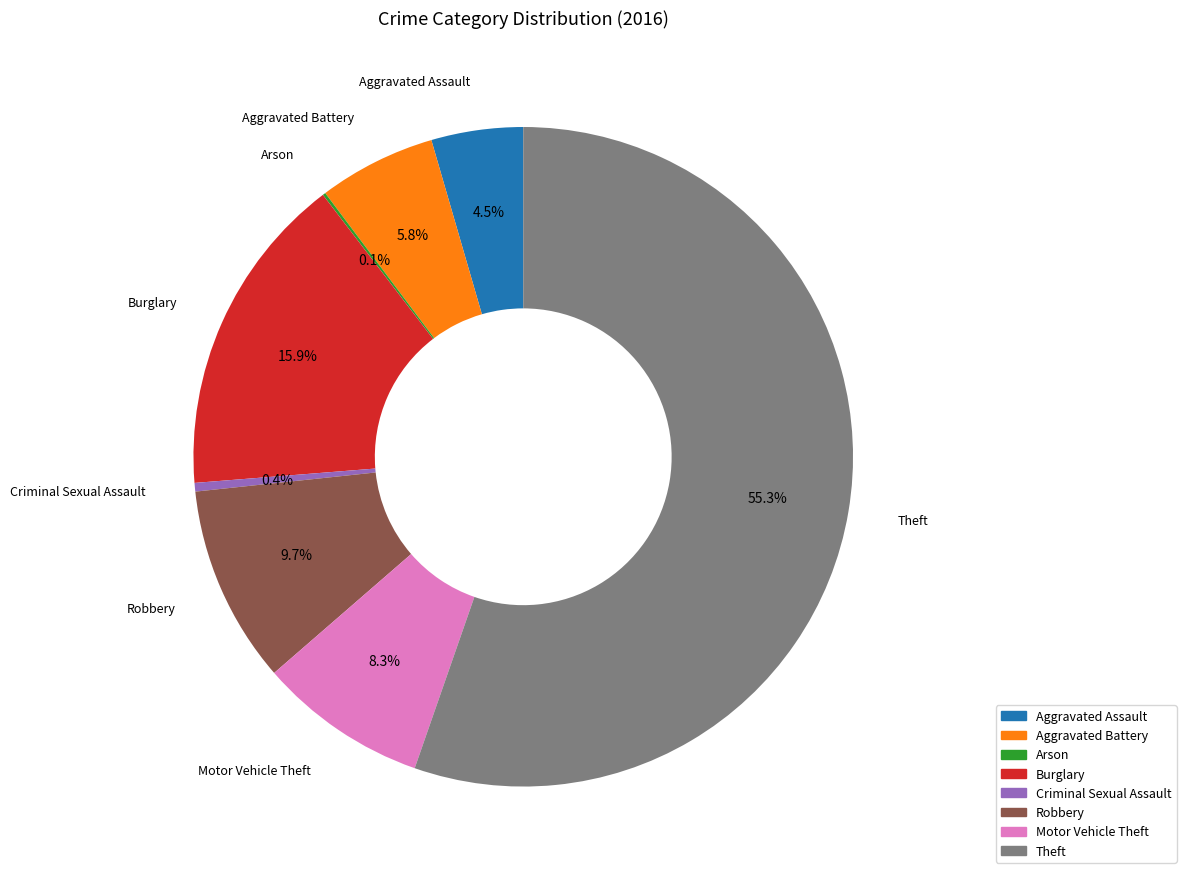

Is there a majority slice in this chart?

Yes